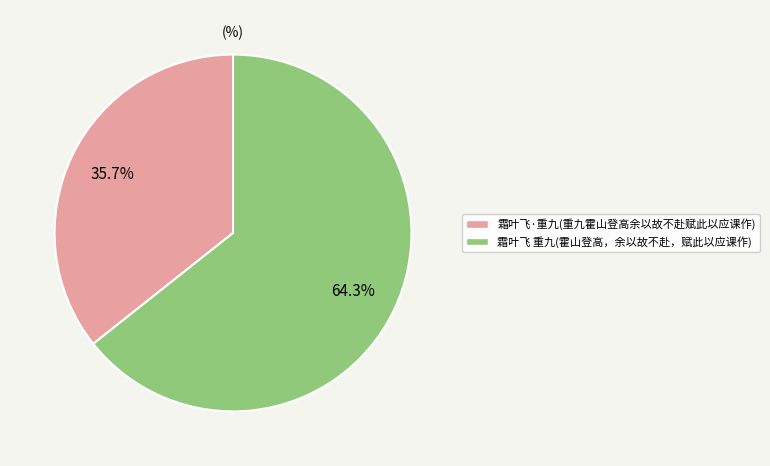

Is there a majority slice in this chart?

Yes